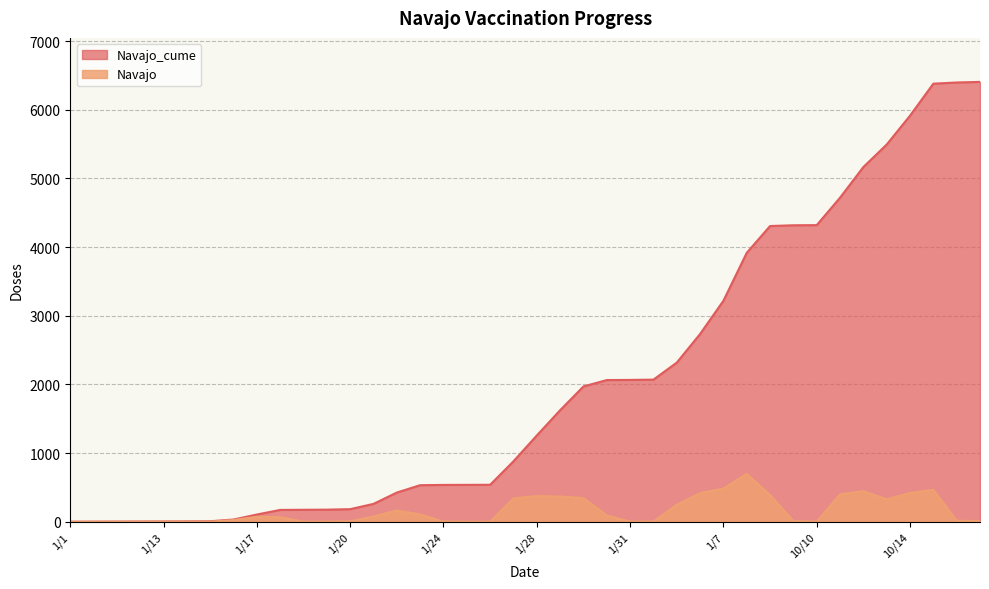

How many data points in Navajo_cume are above 1257?

19